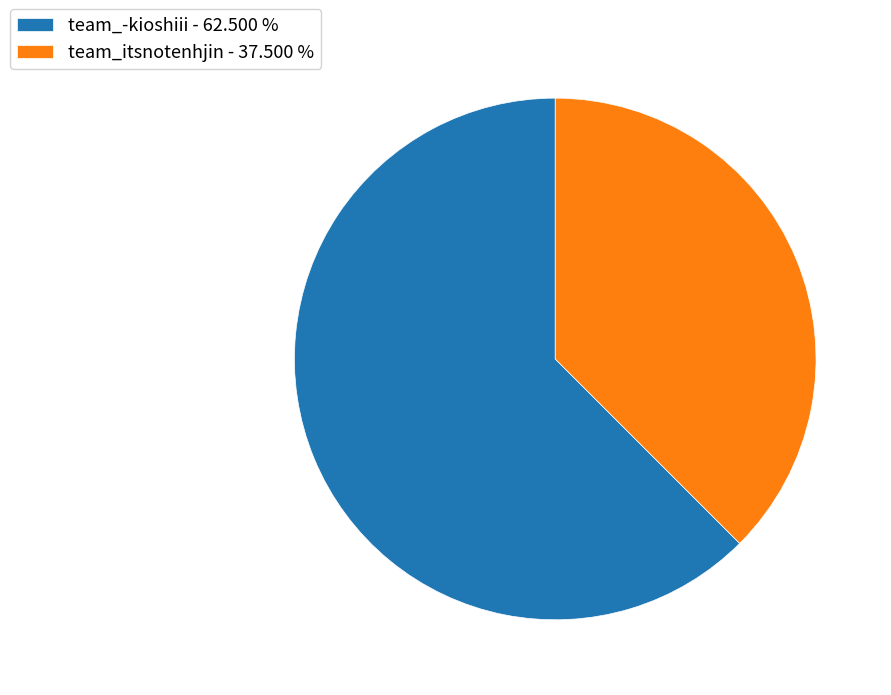

Does team_itsnotenhjin - 37.500 % represent more than half of the total?

No